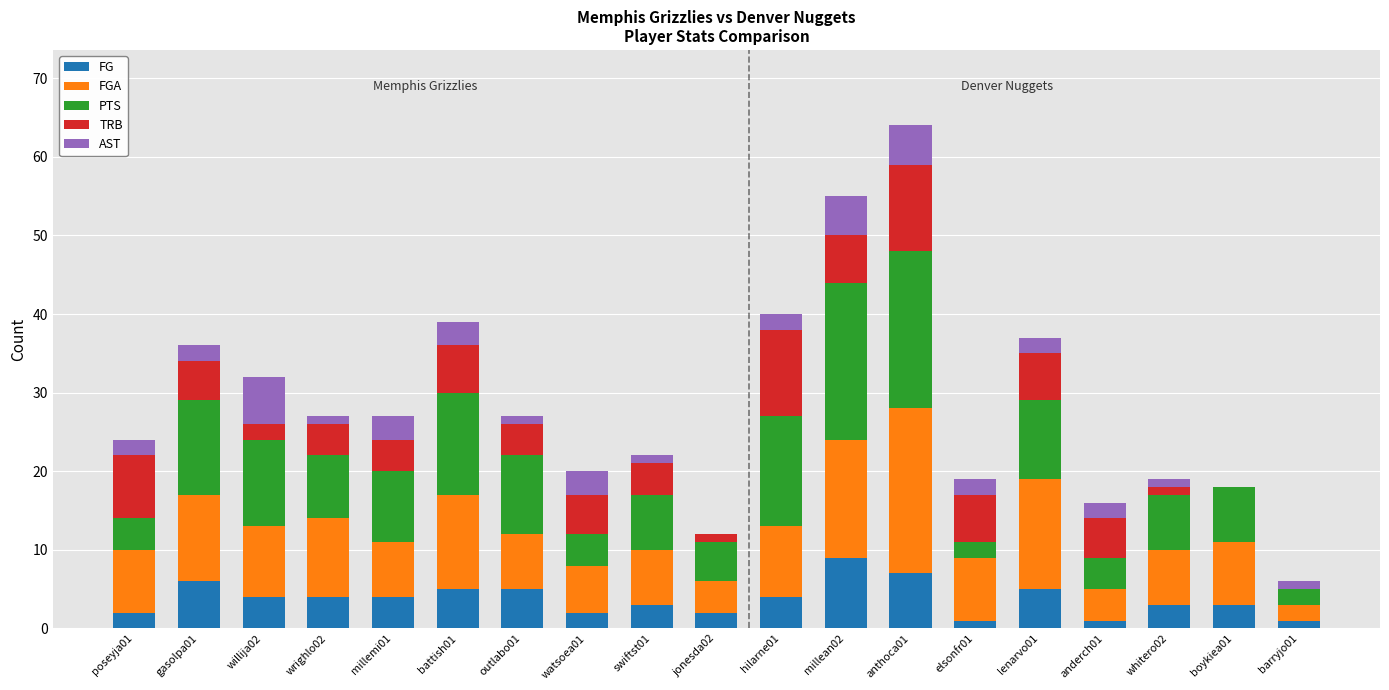

What is the highest value of the FG series?

9